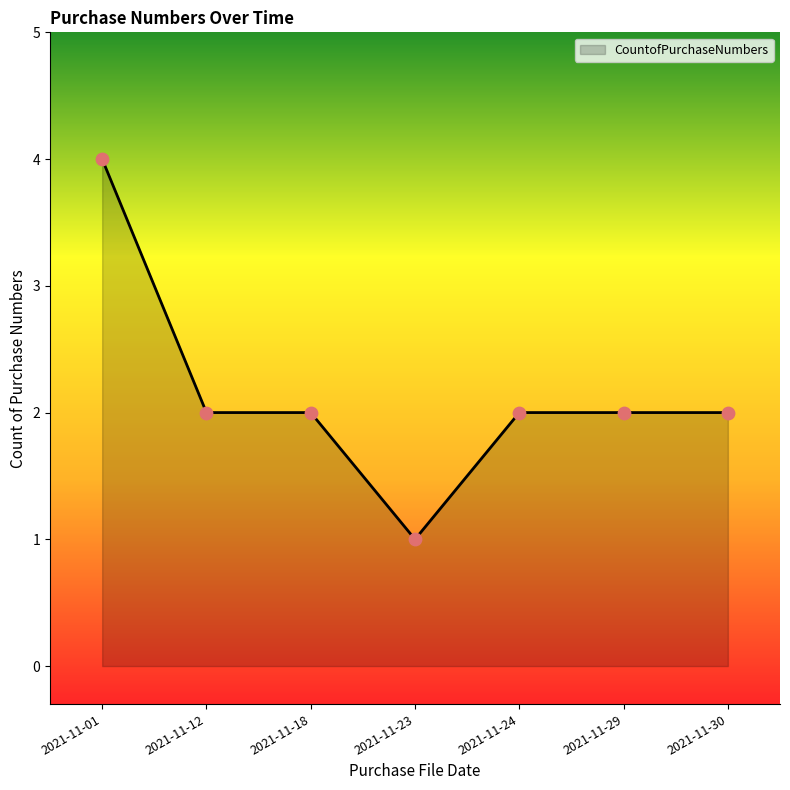

What is the change in value from 2021-11-01 to 2021-11-23?

-3